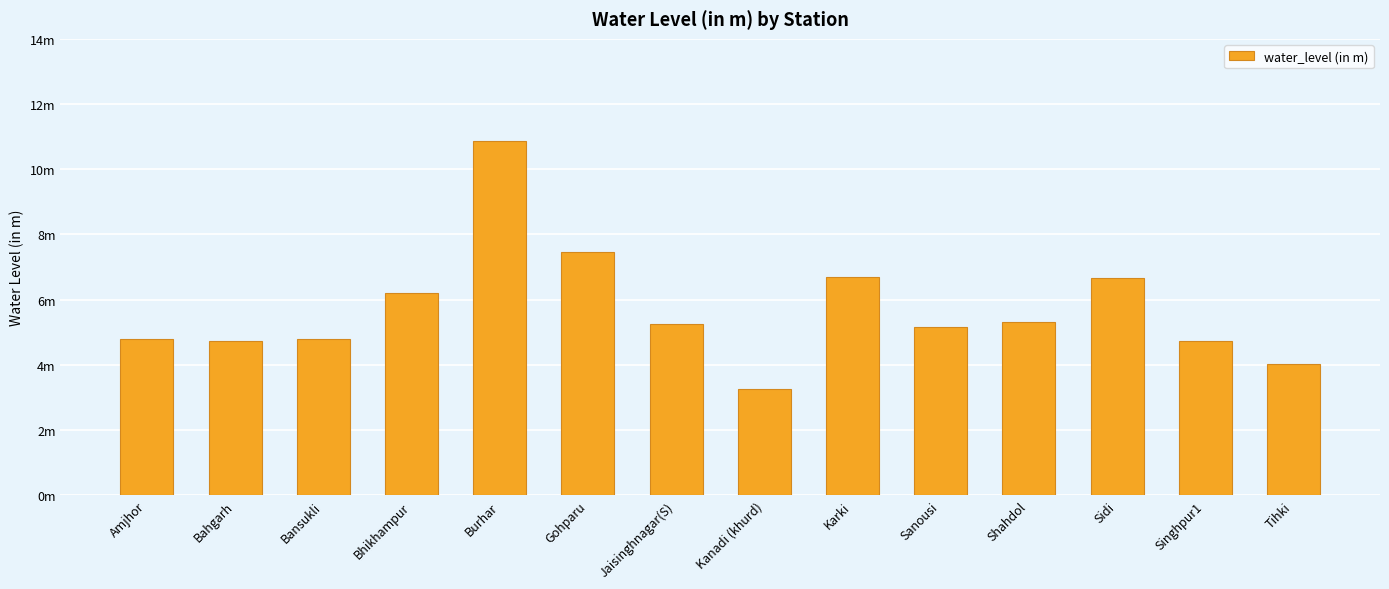

Reading left to right, what are all the values shown in this chart?

Amjhor=4.8	Bahgarh=4.7	Bansukli=4.8	Bhikhampur=6.2	Burhar=10.9	Gohparu=7.5	Jaisinghnagar(S)=5.3	Kanadi (khurd)=3.2	Karki=6.7	Sanousi=5.2	Shahdol=5.3	Sidi=6.7	Singhpur1=4.7	Tihki=4.0